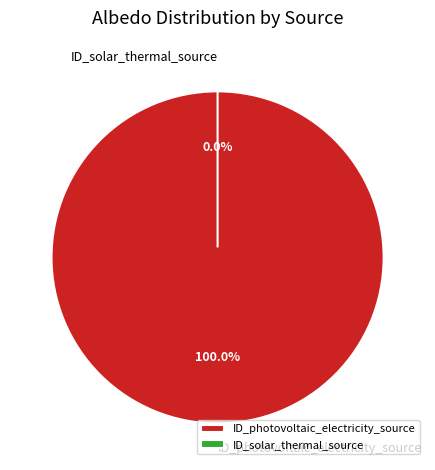

What is the largest slice in the pie chart?

ID_photovoltaic_electricity_source